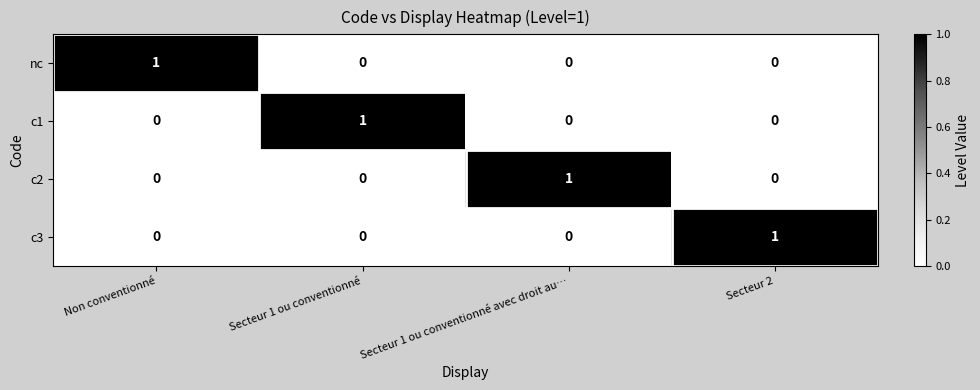

The value of c3 at Non conventionné is 1. True or false?

False